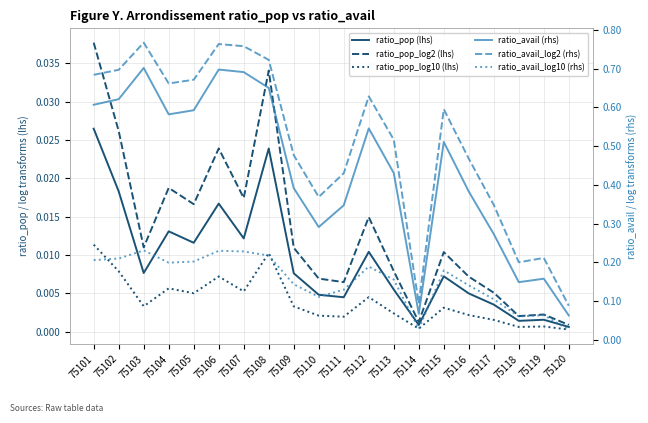

Which series has the widest spread of values?

ratio_avail_log2 (rhs)